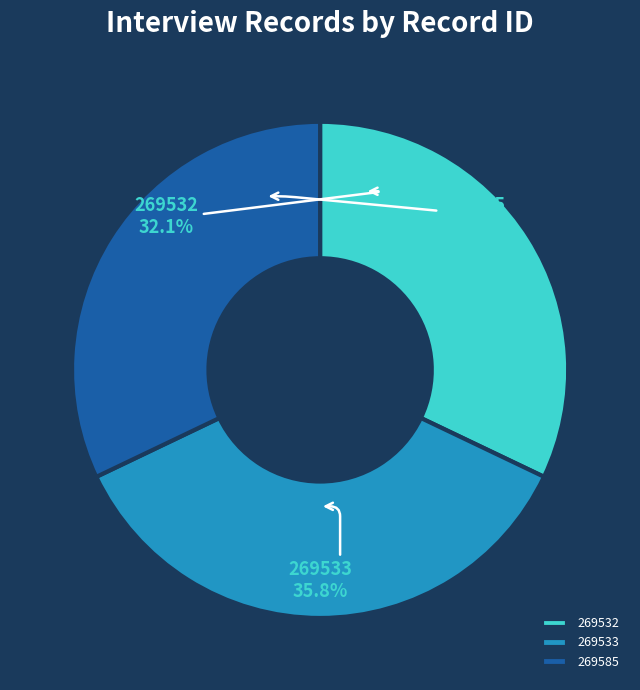

How many slices are in this pie chart?

3